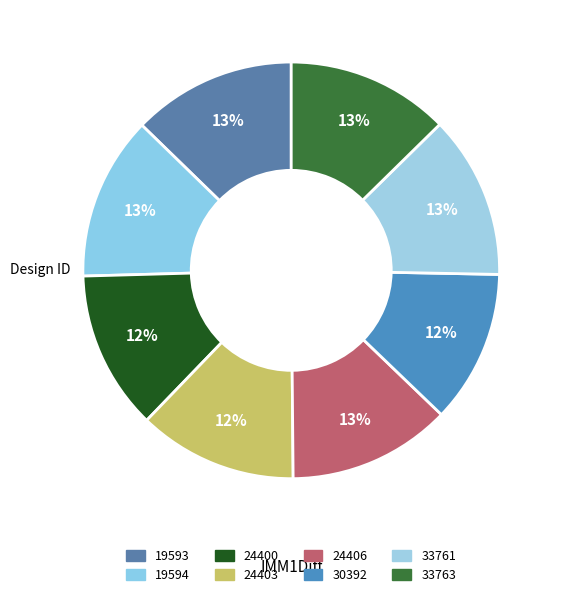

How many slices are in this pie chart?

8